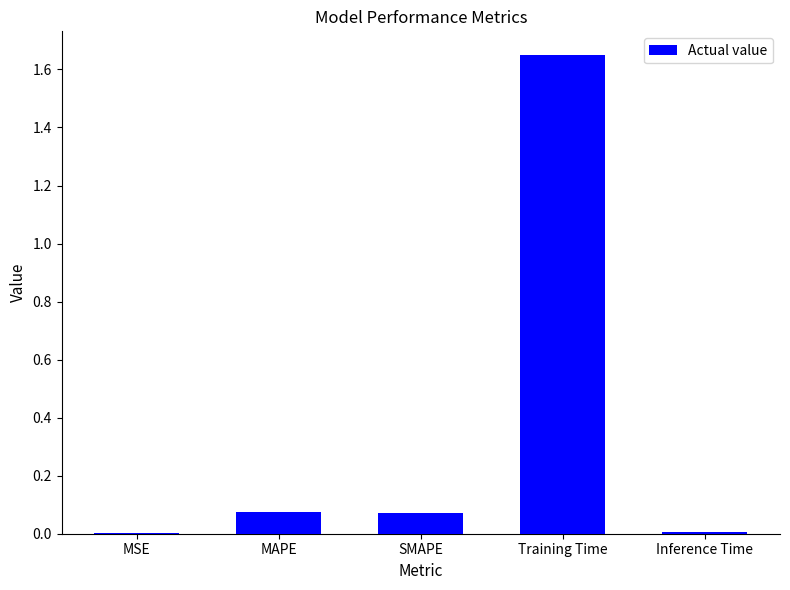

The value at SMAPE is 0.0. True or false?

False